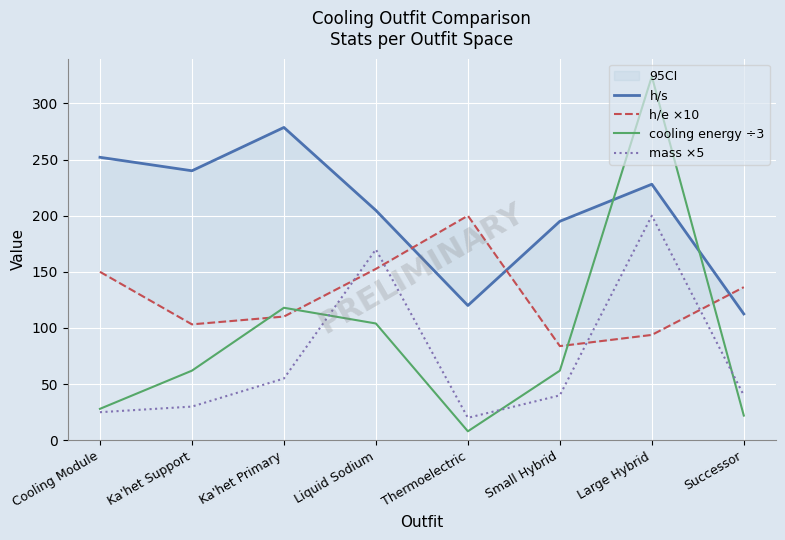

Does the chart display data point markers on the line(s)?

No